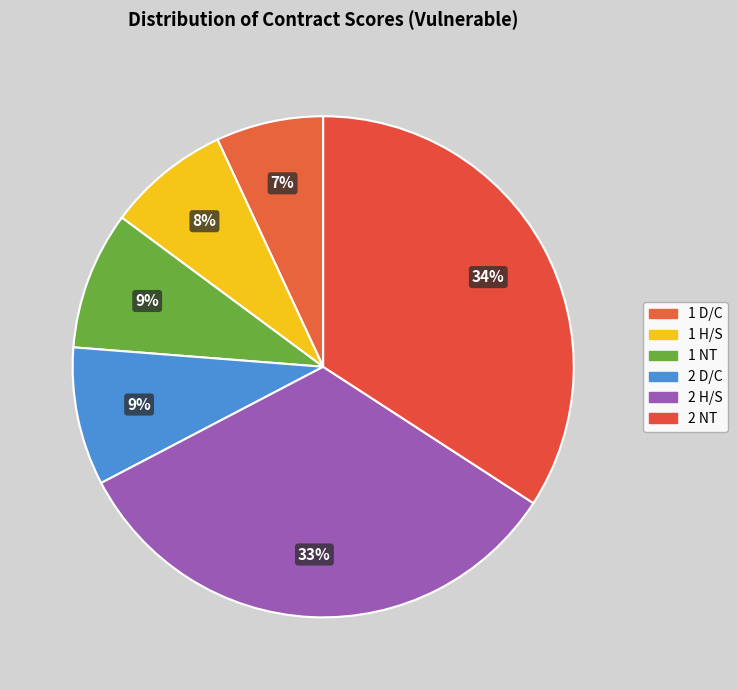

Which category has the biggest portion of the pie?

2 NT